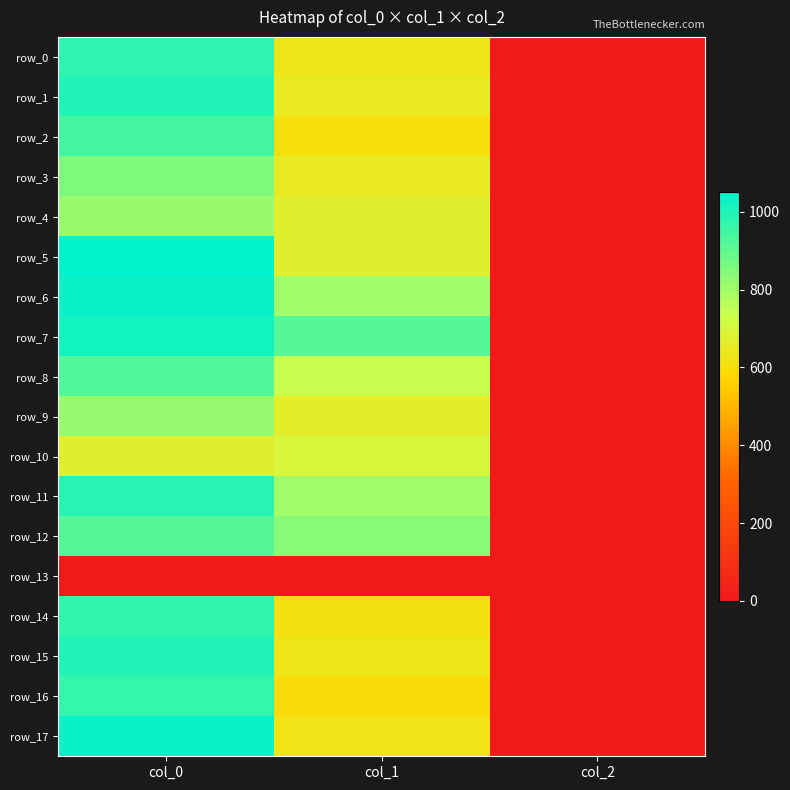

The row_1 series shows 2.0 at col_2. True or false?

True